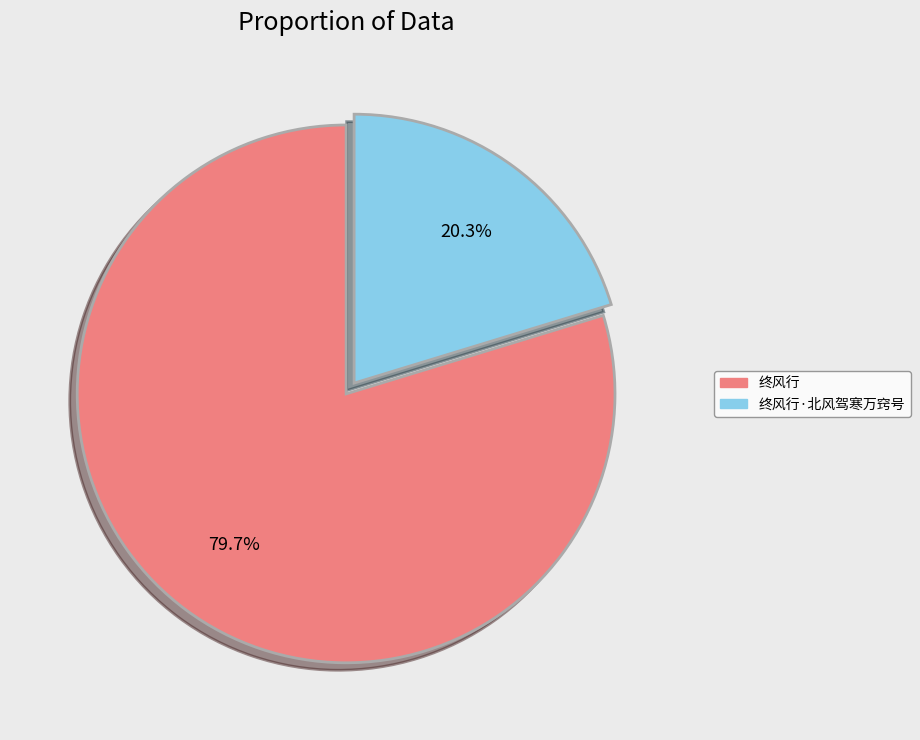

Between 终风行 and 终风行·北风驾寒万窍号, which is larger?

终风行